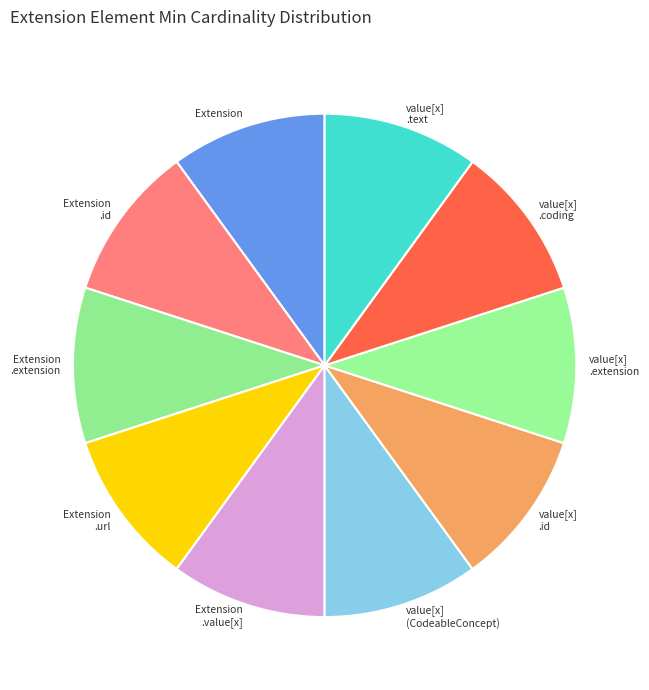

How many segments does this pie chart have?

10